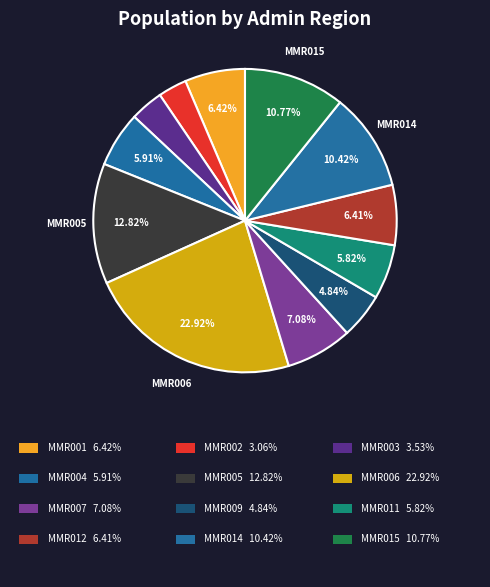

Count the number of slices in the pie.

12